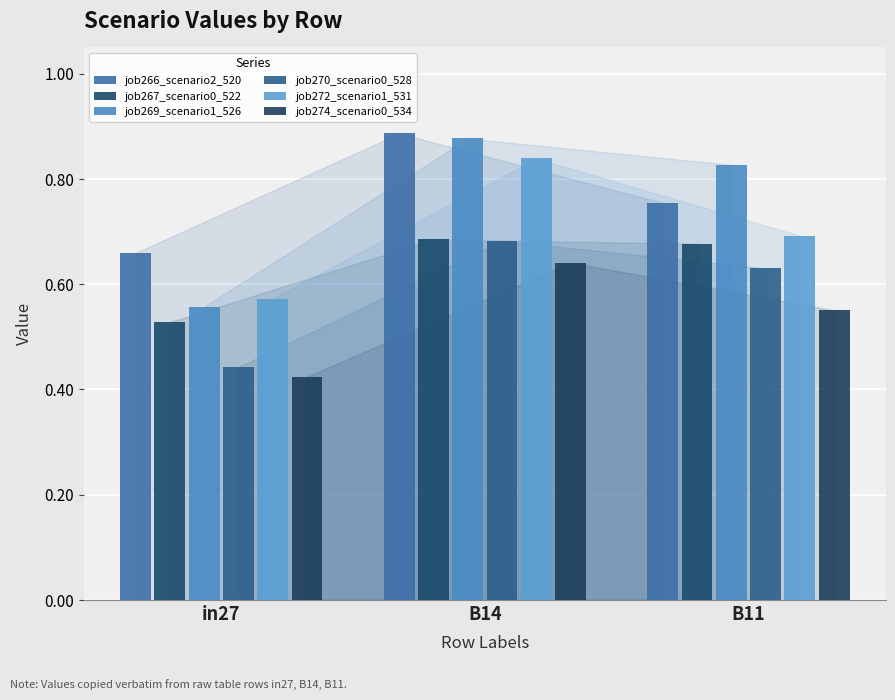

How many bars are there in each group?

6